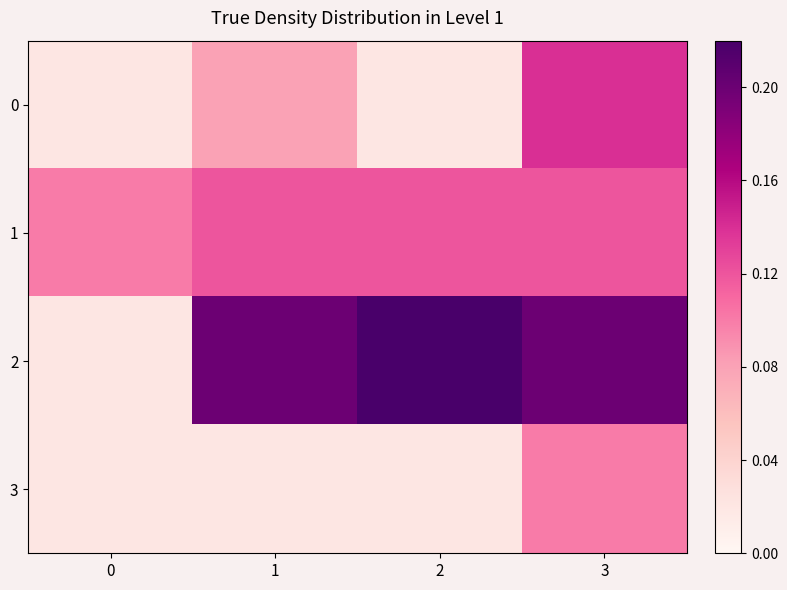

At 2, list the series in order from largest to smallest.

2, 1, 0, 3